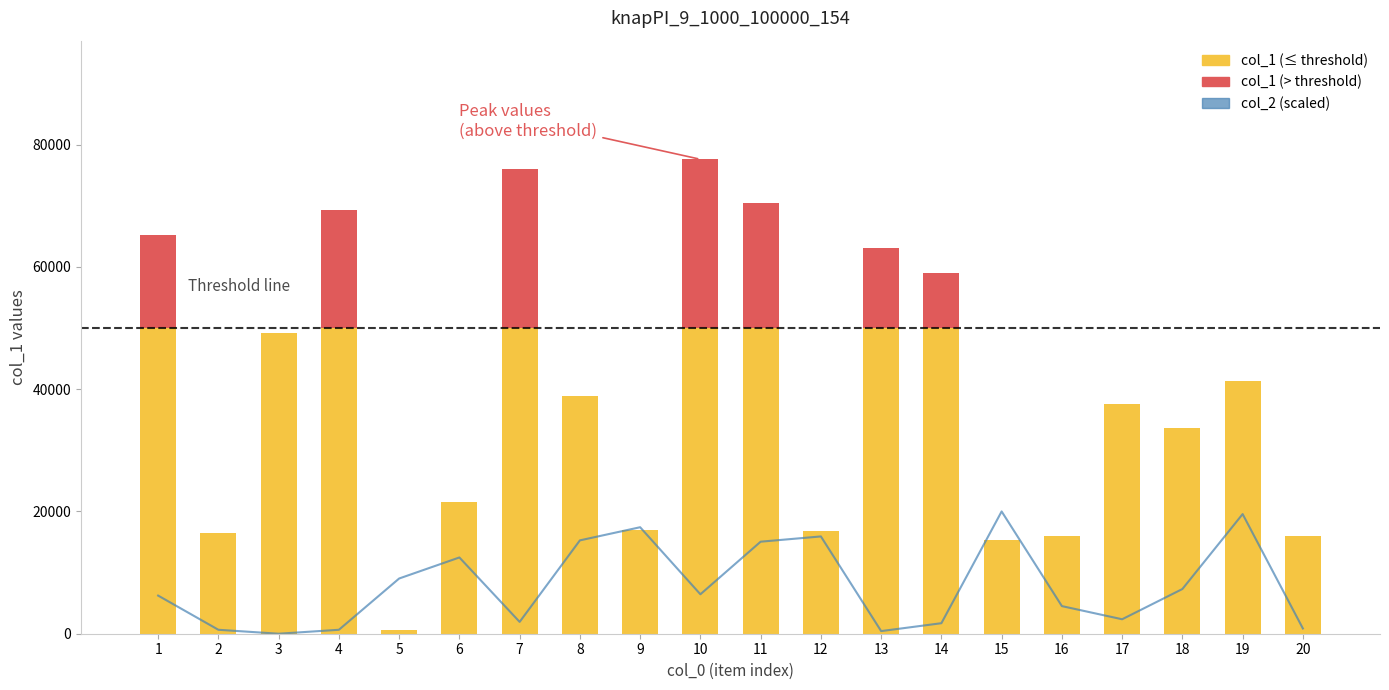

What is the difference between the maximum and minimum values?

20000.0